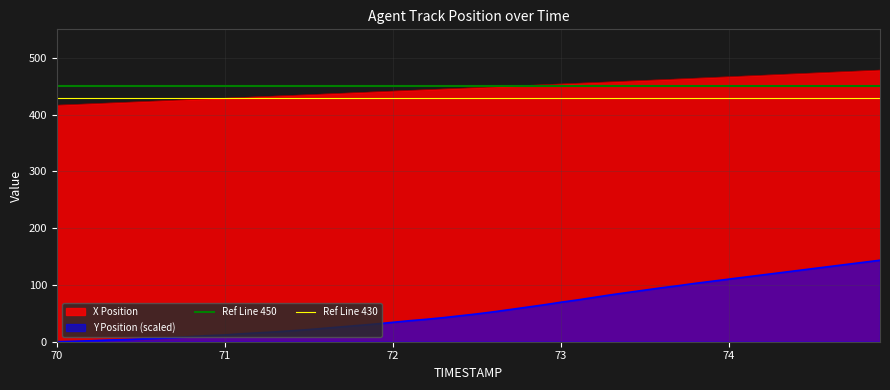

True or false: X Position has a value of 769.6 at 74.

False